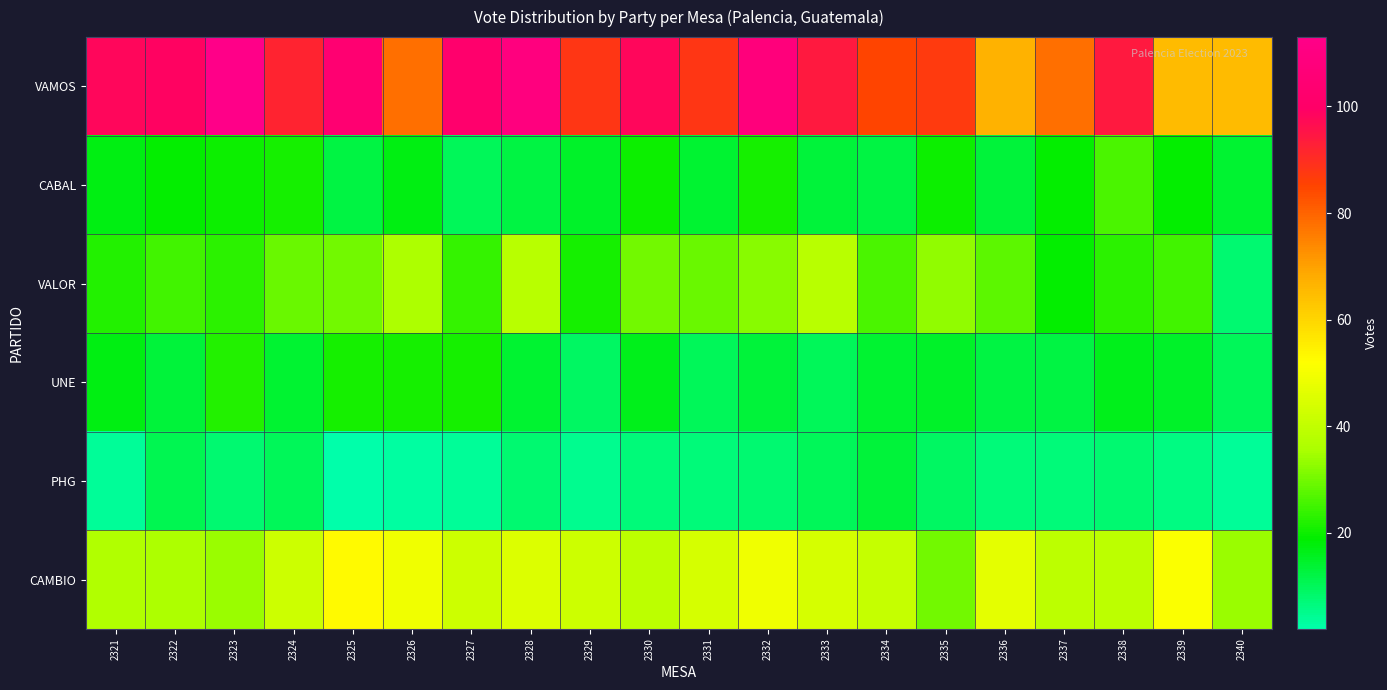

Reading left to right, list all the values displayed in this chart.

VAMOS: 2321=98	2322=99	2323=113	2324=92	2325=104	2326=78	2327=102	2328=109	2329=88	2330=98	2331=88	2332=108	2333=94	2334=85	2335=87	2336=67	2337=78	2338=94	2339=65	2340=65
CABAL: 2321=17	2322=19	2323=20	2324=21	2325=12	2326=17	2327=10	2328=12	2329=15	2330=20	2331=14	2332=21	2333=13	2334=12	2335=20	2336=13	2337=19	2338=26	2339=19	2340=14
VALOR: 2321=22	2322=25	2323=23	2324=29	2325=30	2326=36	2327=24	2328=38	2329=21	2330=30	2331=29	2332=32	2333=38	2334=26	2335=33	2336=28	2337=19	2338=23	2339=25	2340=8
UNE: 2321=17	2322=13	2323=22	2324=14	2325=21	2326=21	2327=21	2328=14	2329=9	2330=16	2331=10	2332=13	2333=10	2334=14	2335=15	2336=12	2337=12	2338=16	2339=15	2340=10
PHG: 2321=4	2322=11	2323=8	2324=10	2325=2	2326=3	2327=4	2328=8	2329=5	2330=7	2331=7	2332=8	2333=10	2334=13	2335=9	2336=7	2337=7	2338=8	2339=6	2340=4
CAMBIO: 2321=37	2322=36	2323=34	2324=42	2325=53	2326=49	2327=42	2328=45	2329=42	2330=39	2331=44	2332=49	2333=44	2334=41	2335=30	2336=47	2337=39	2338=39	2339=51	2340=34